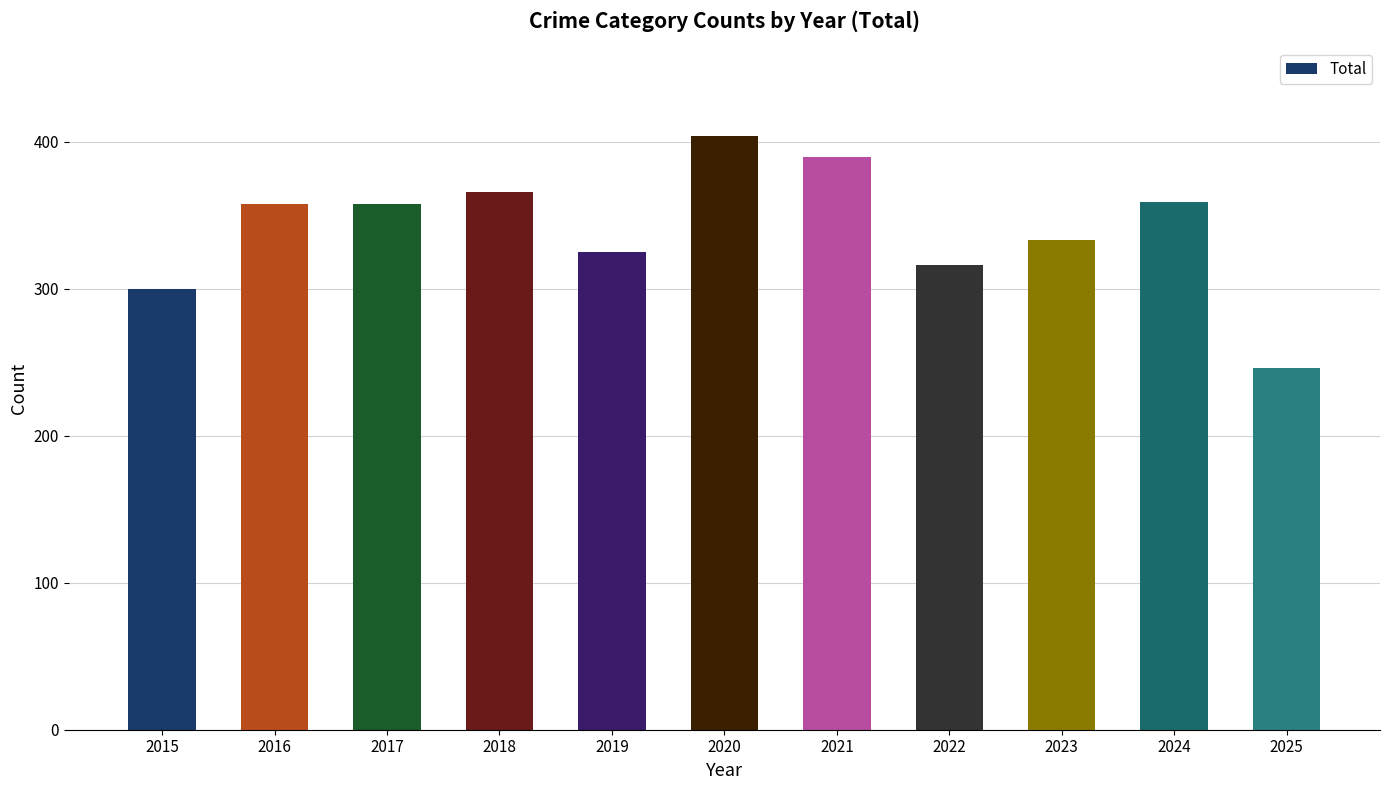

What is the sum of the values at 2016 and 2018?

724